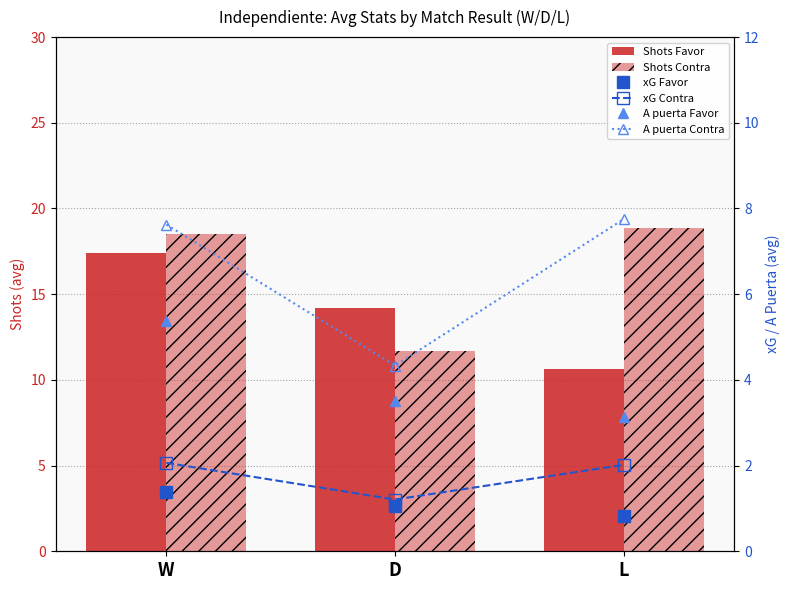

Rank the series at L from lowest to highest value.

xG Favor, xG Contra, A puerta Favor, A puerta Contra, Shots Favor, Shots Contra